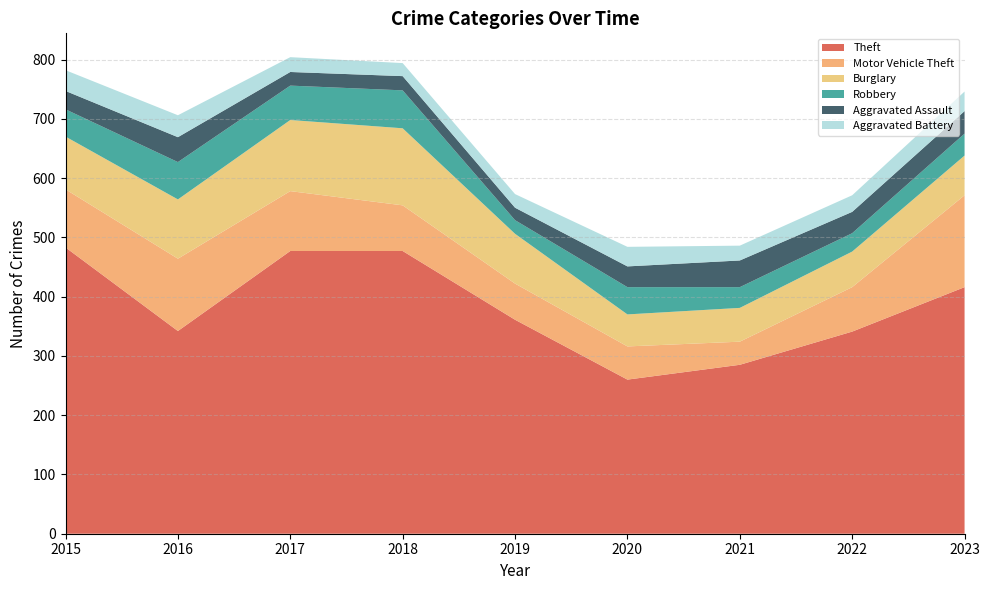

Reading left to right, what are all the values shown in this chart?

Theft: 483	342	477	477	361	260	285	341	416
Motor Vehicle Theft: 98	122	101	77	61	56	39	75	155
Burglary: 89	100	120	130	84	54	57	60	67
Robbery: 46	63	58	64	23	46	35	31	37
Aggravated Assault: 31	42	23	24	21	35	45	36	38
Aggravated Battery: 35	37	25	22	23	33	25	28	33